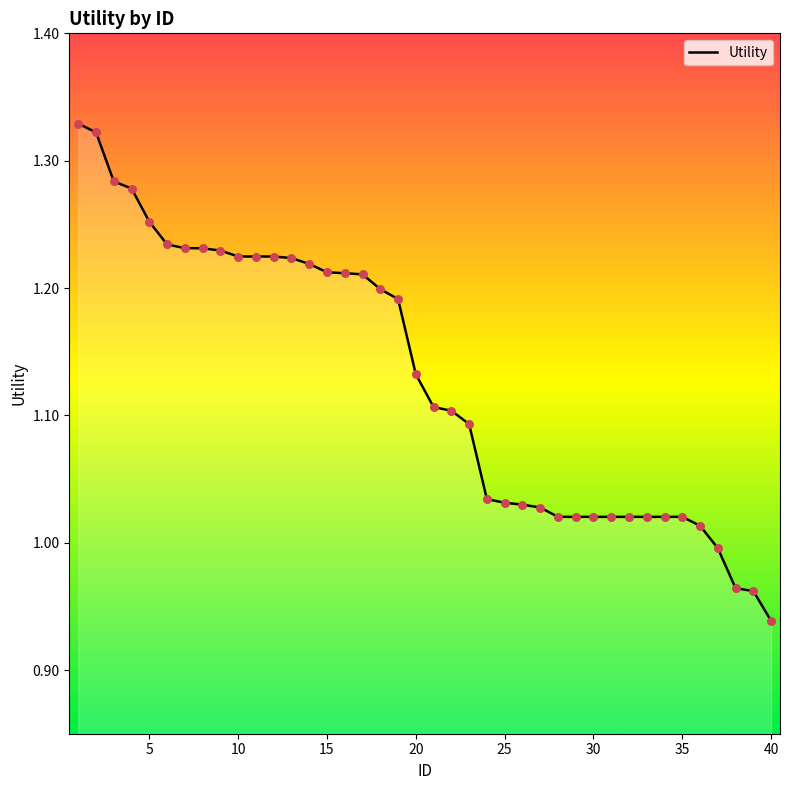

What is the difference between the maximum and minimum values?

0.4